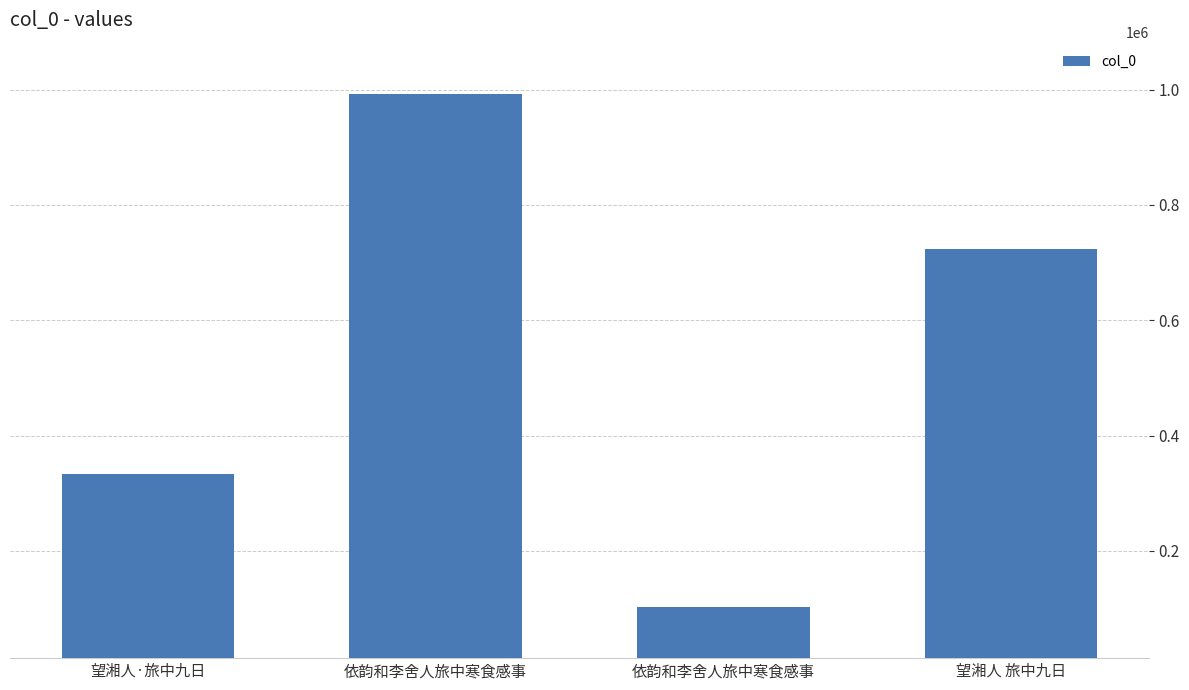

How many bars are there in total?

4